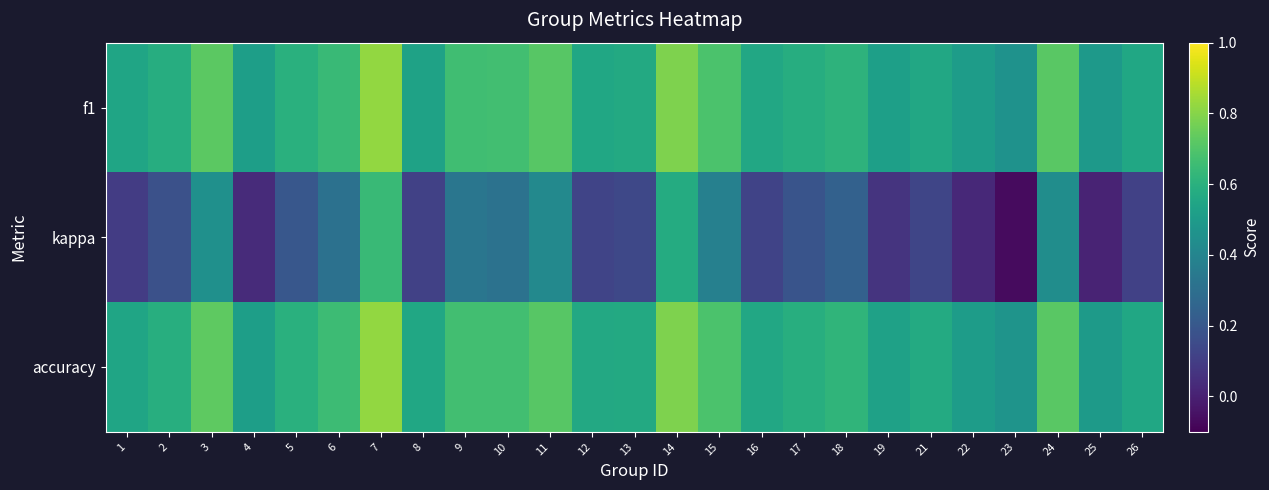

At 17, list the series in order from largest to smallest.

accuracy, f1, kappa